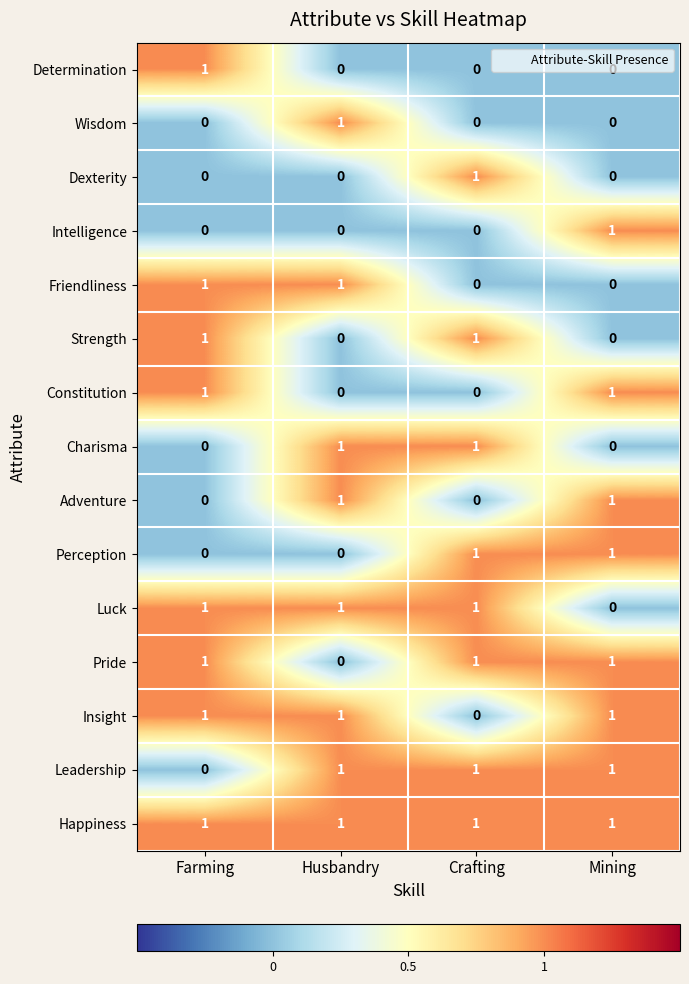

Count the Friendliness values in the range 0 to 1.

4